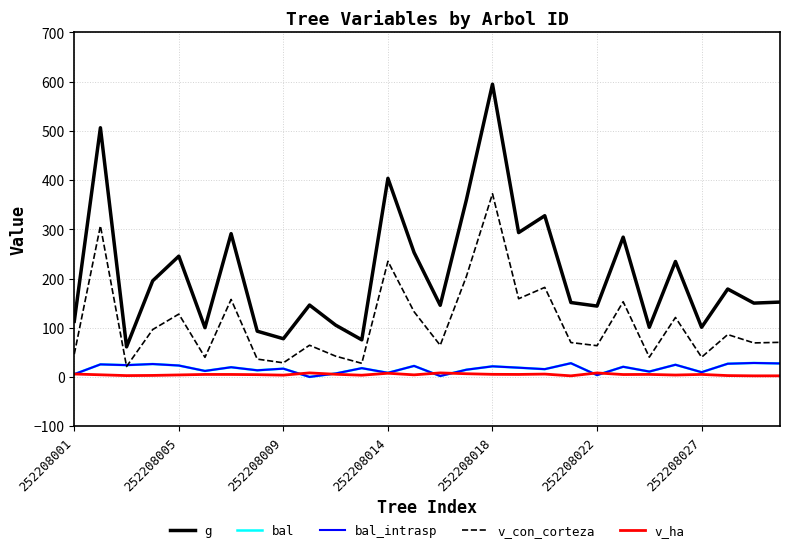

Does the chart have visible grid lines?

Yes